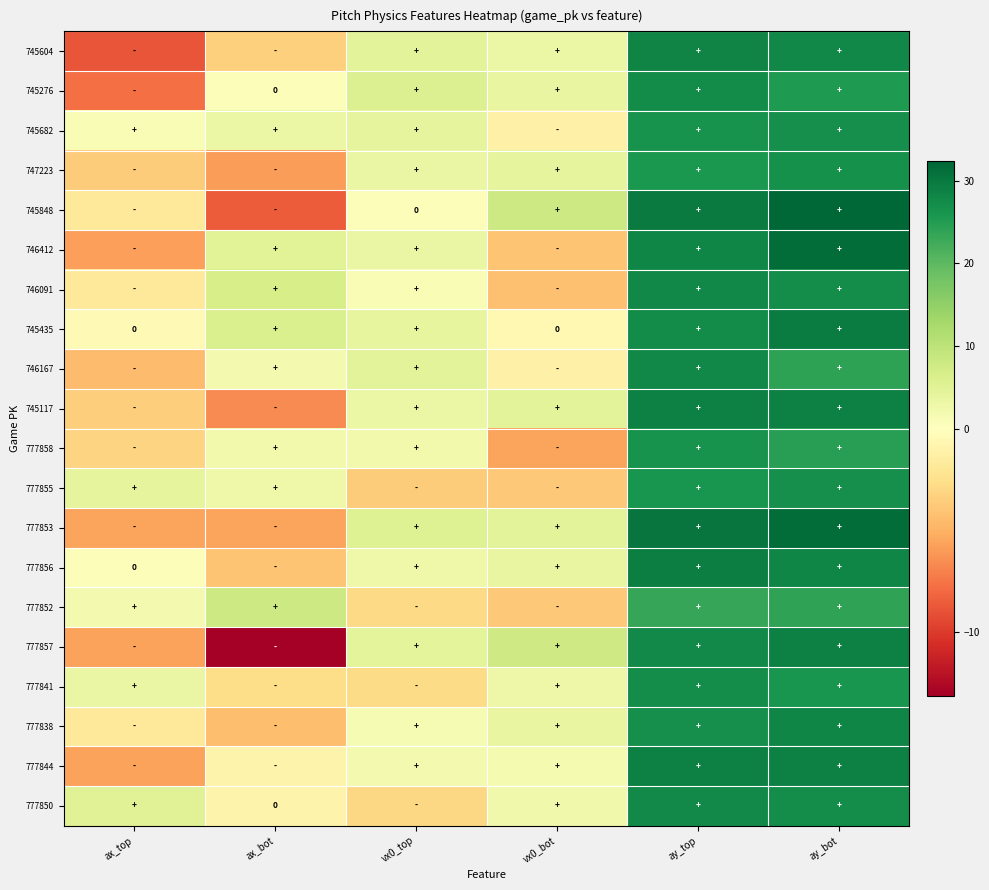

What is the average value of the 777844 series?

9.2